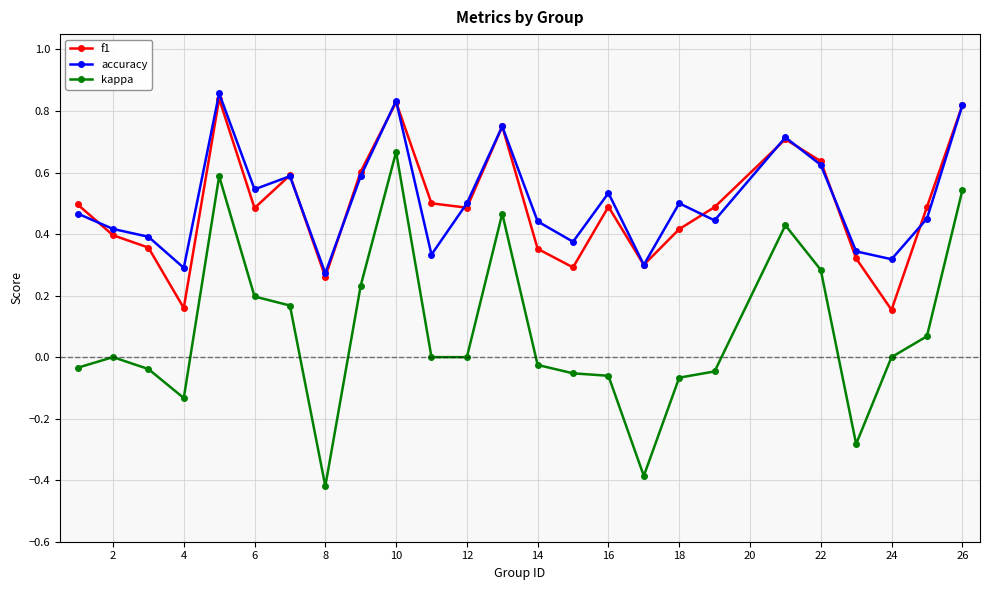

Which series has the largest range (max minus min)?

kappa